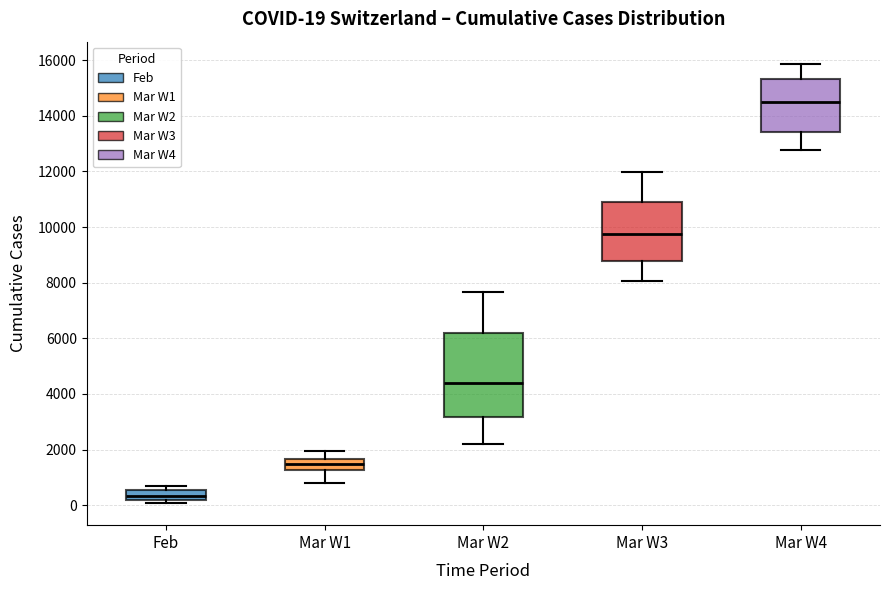

Which box has the highest median line?

Mar W4